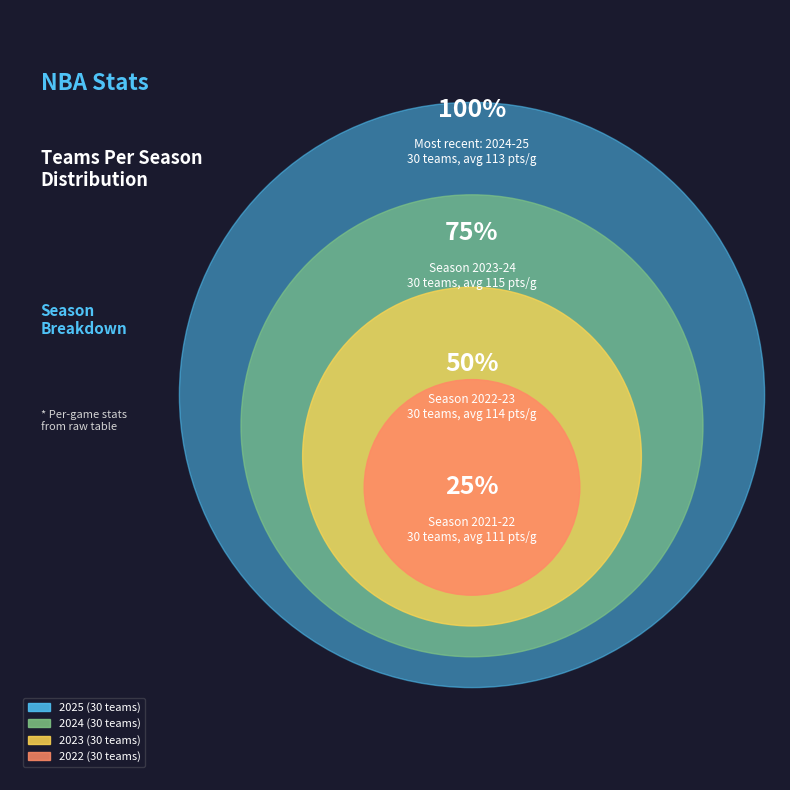

Do 2021 and 2025 together represent more than half of the pie?

No